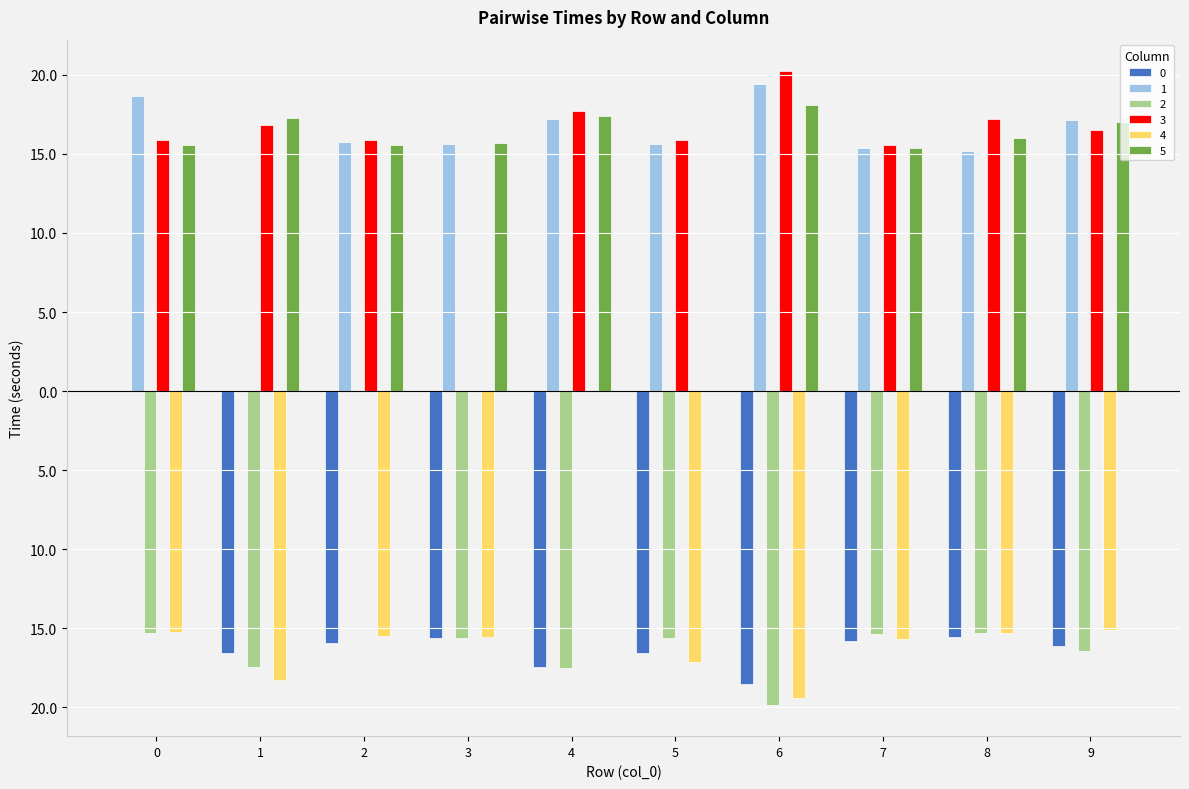

Are the bars grouped side by side (vs. stacked)?

Yes